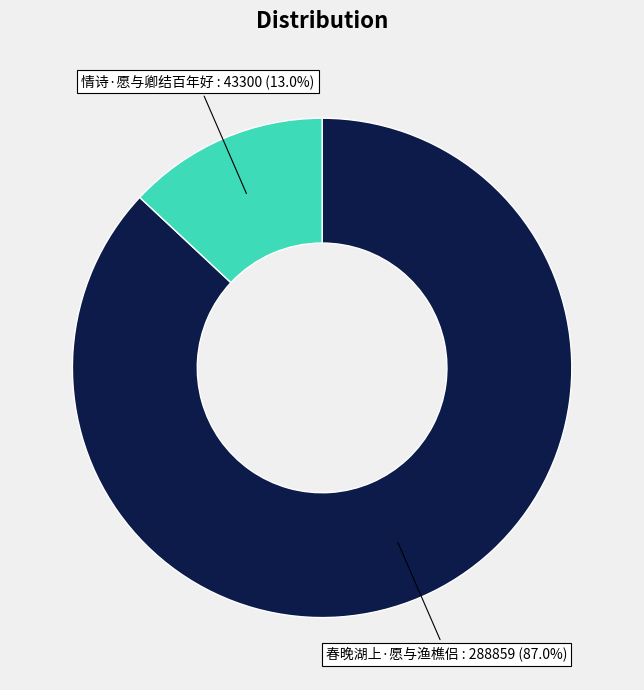

Is there a majority slice in this chart?

Yes